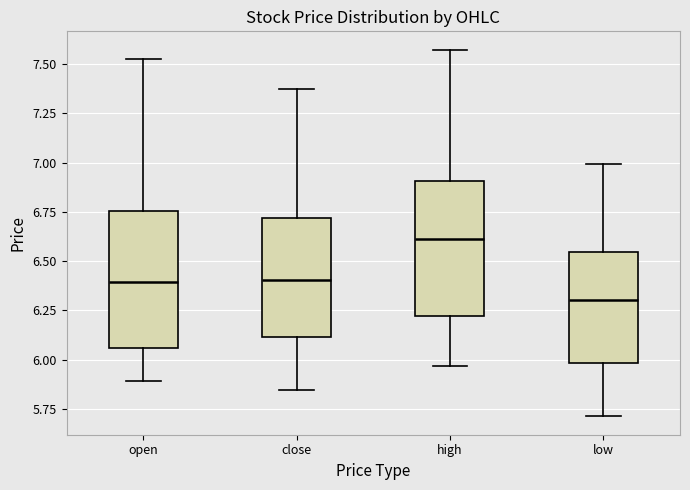

Which box's median line is the lowest?

low